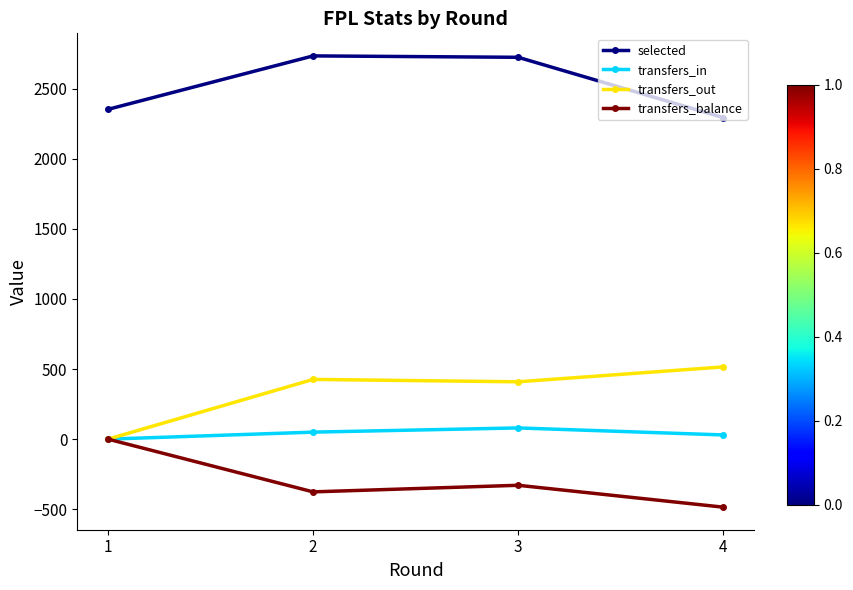

Is the value of transfers_out at 4 greater than the value of transfers_balance at 4?

Yes